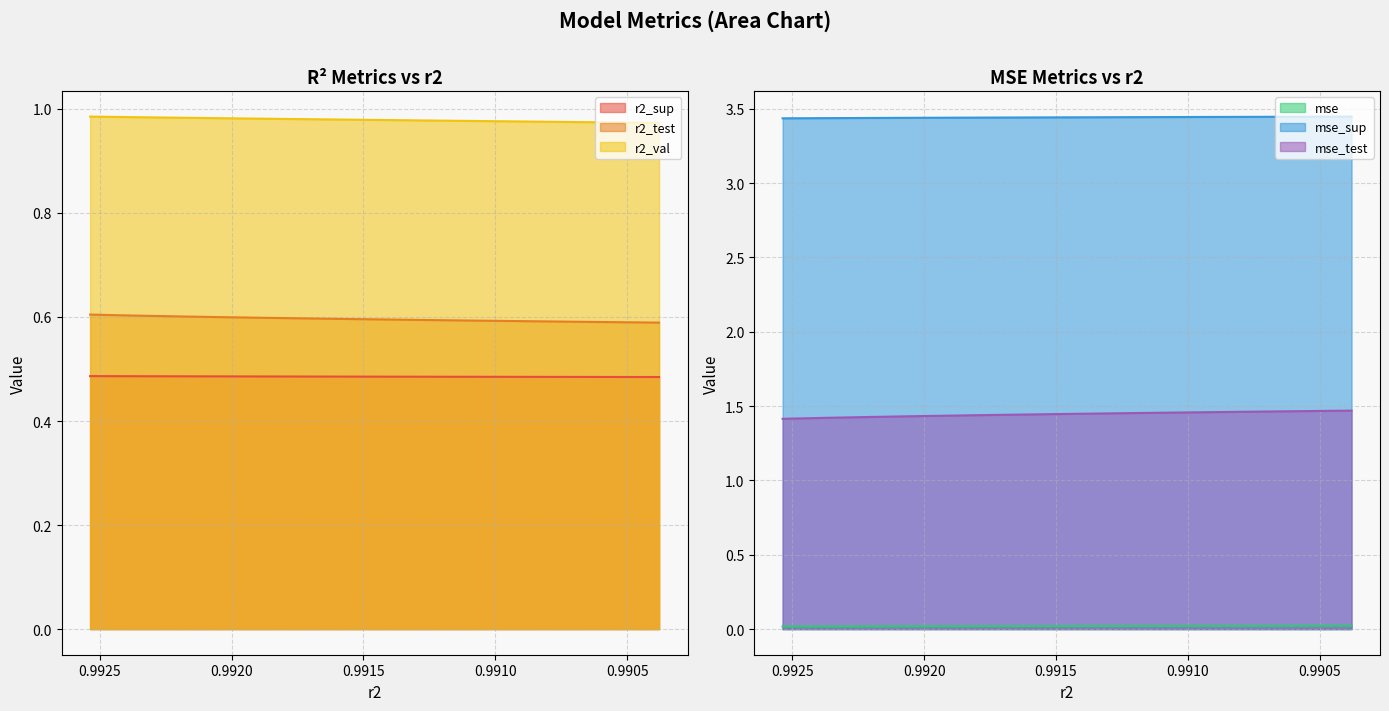

Count the number of categories in the chart.

10